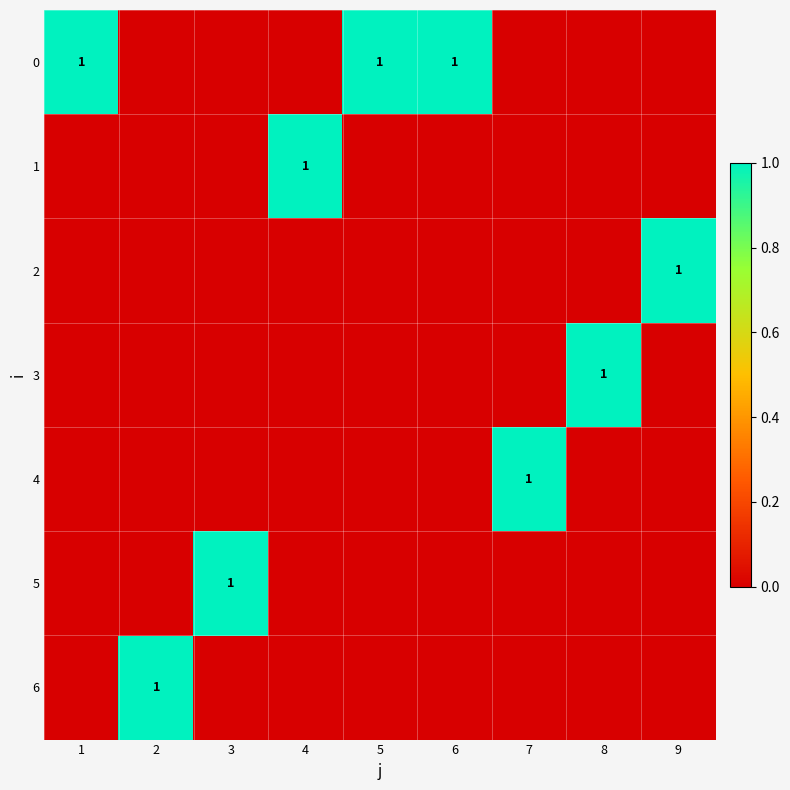

True or false: 0 has a value of 1 at 5.

True